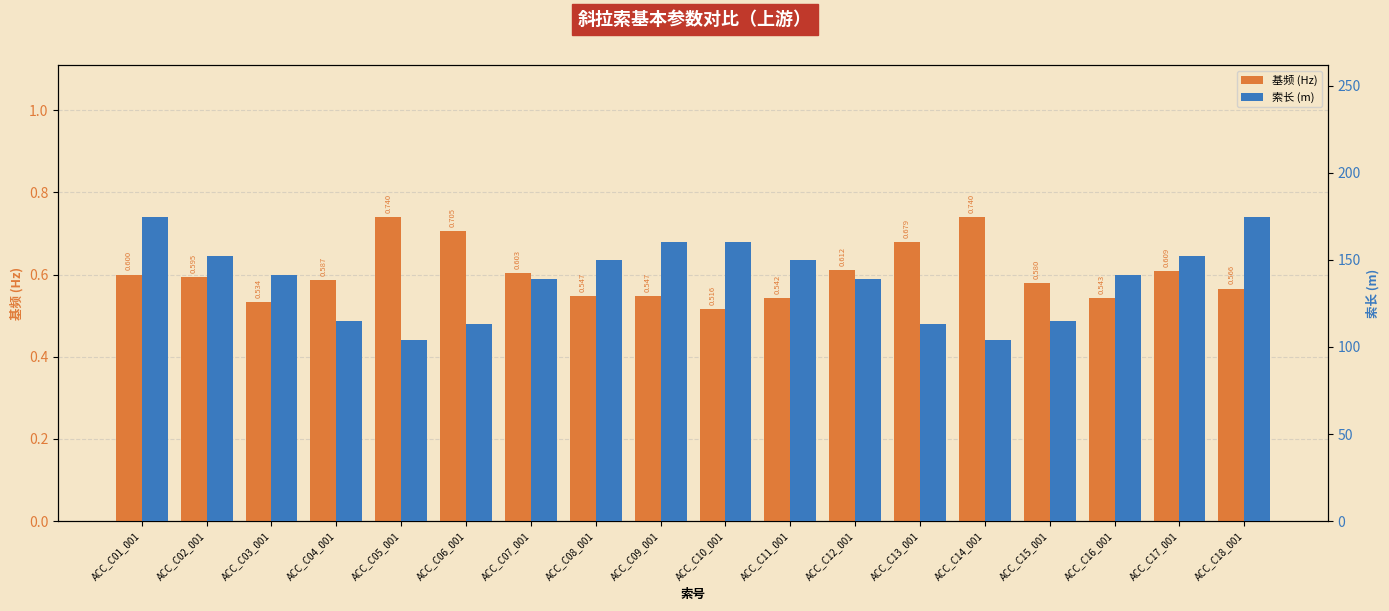

Which series changed the most between ACC_C07_001 and ACC_C18_001?

索长 (m)